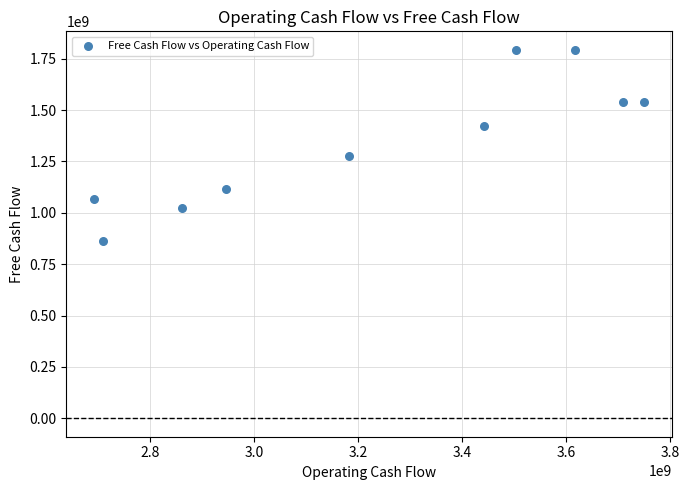

What Y value in the scatter plot is closest to 1327532248?

1277969018.9